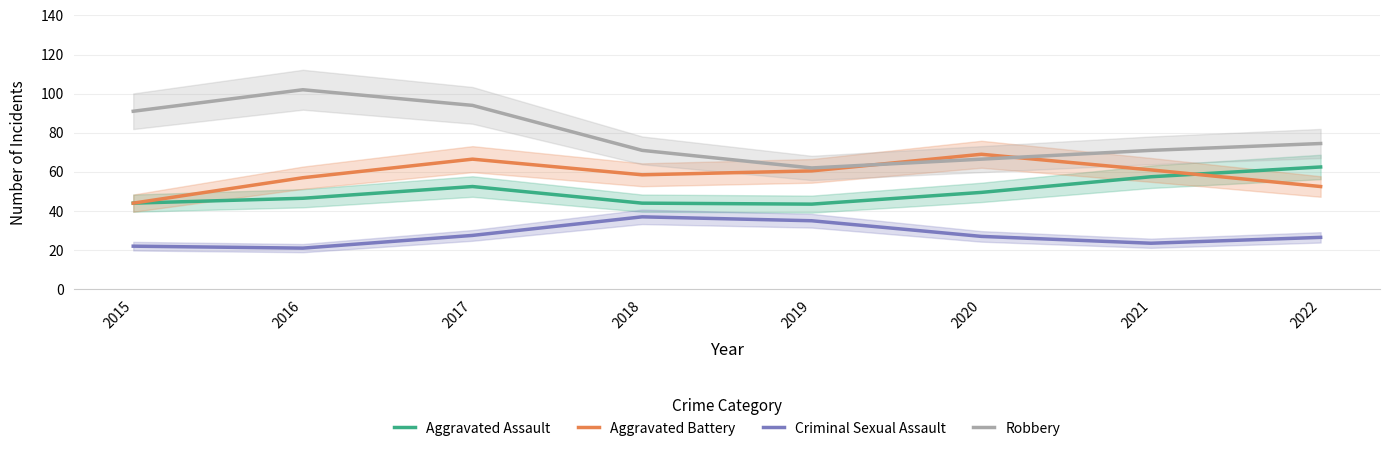

How many values in the Aggravated Battery series are below 60?

4